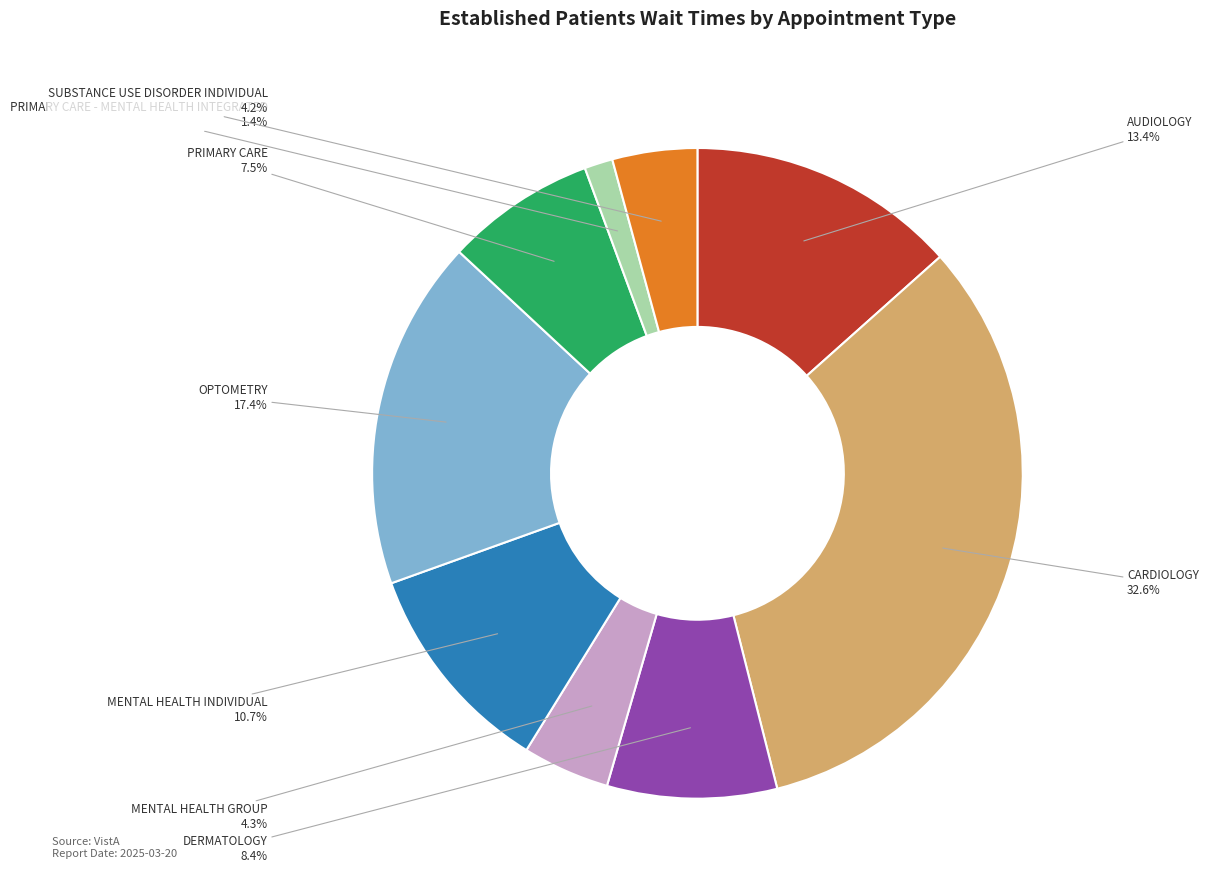

To the nearest percent, what percentage of the pie is PRIMARY CARE - MENTAL HEALTH INTEGRATED?

1%